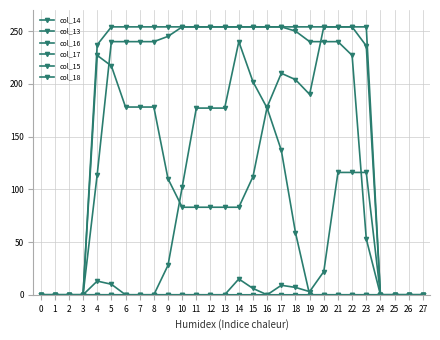

What is the sum of all col_16 values?

4601